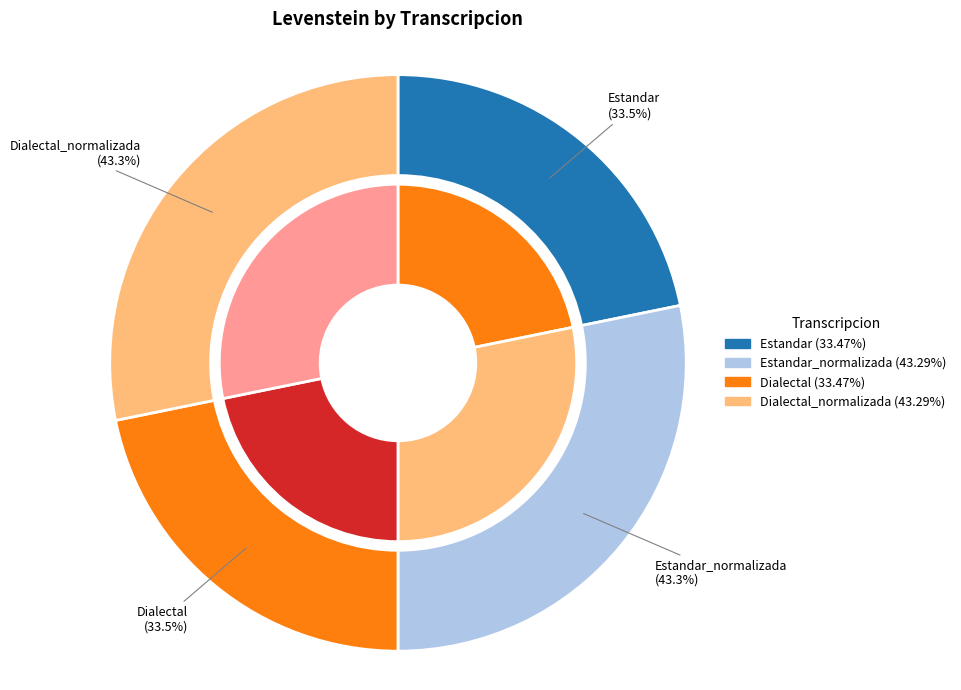

Count the number of slices in the pie.

4